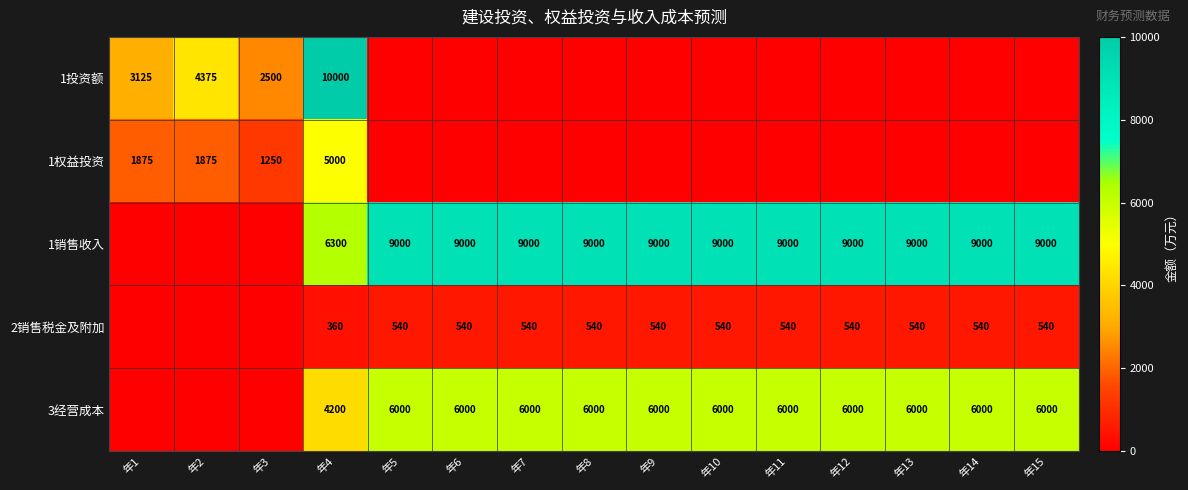

Which has a higher value, 年11 or 年9?

年11